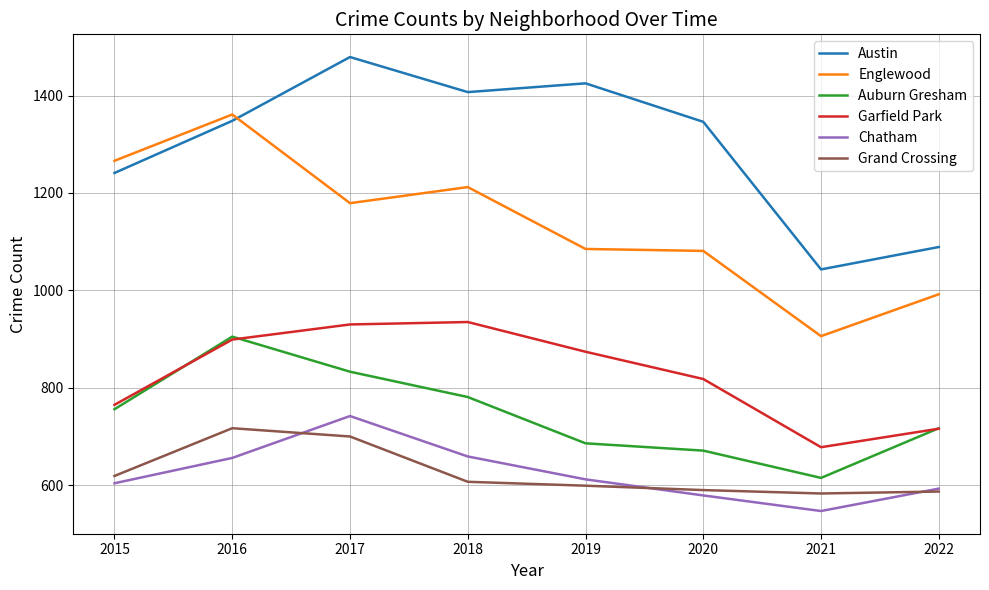

True or false: Auburn Gresham and Austin cross at least once.

False